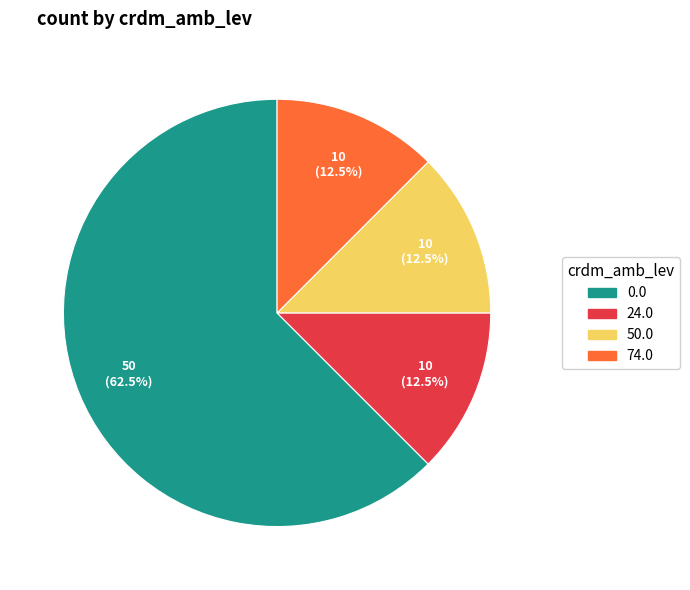

What is the ratio of the value at 74.0 to the value at 24.0?

1.0